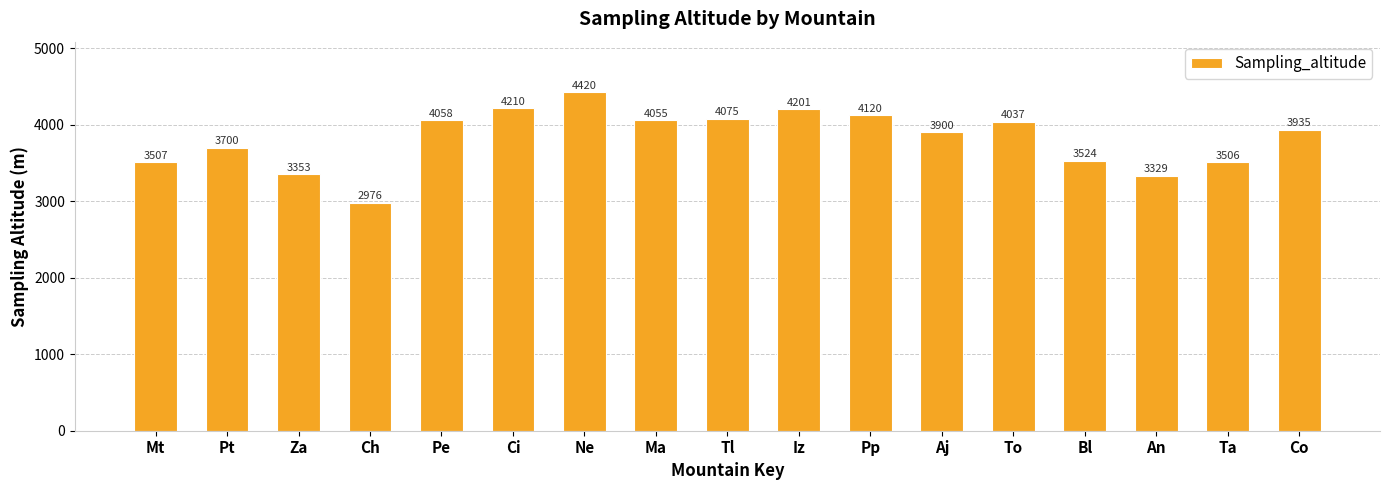

Reading left to right, what are all the values shown in this chart?

Mt=3507	Pt=3700	Za=3353	Ch=2976	Pe=4058	Ci=4210	Ne=4420	Ma=4055	Tl=4075	Iz=4201	Pp=4120	Aj=3900	To=4037	Bl=3524	An=3329	Ta=3506	Co=3935